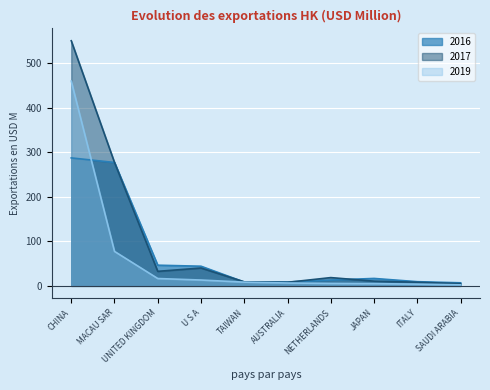

Rank the series by their average value, from highest to lowest.

2017, 2016, 2019